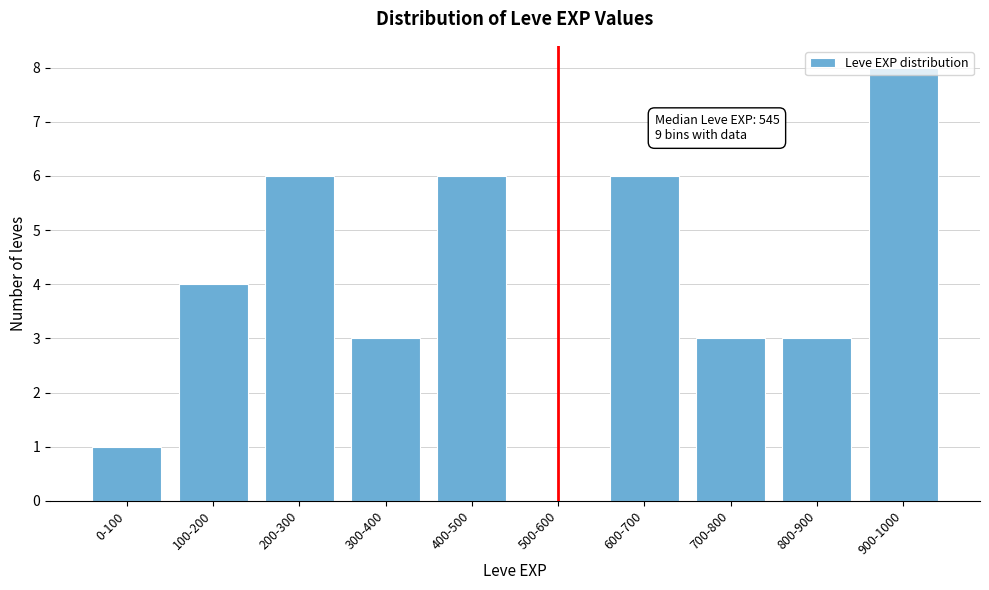

At which category does the chart reach its peak across all series?

900-1000